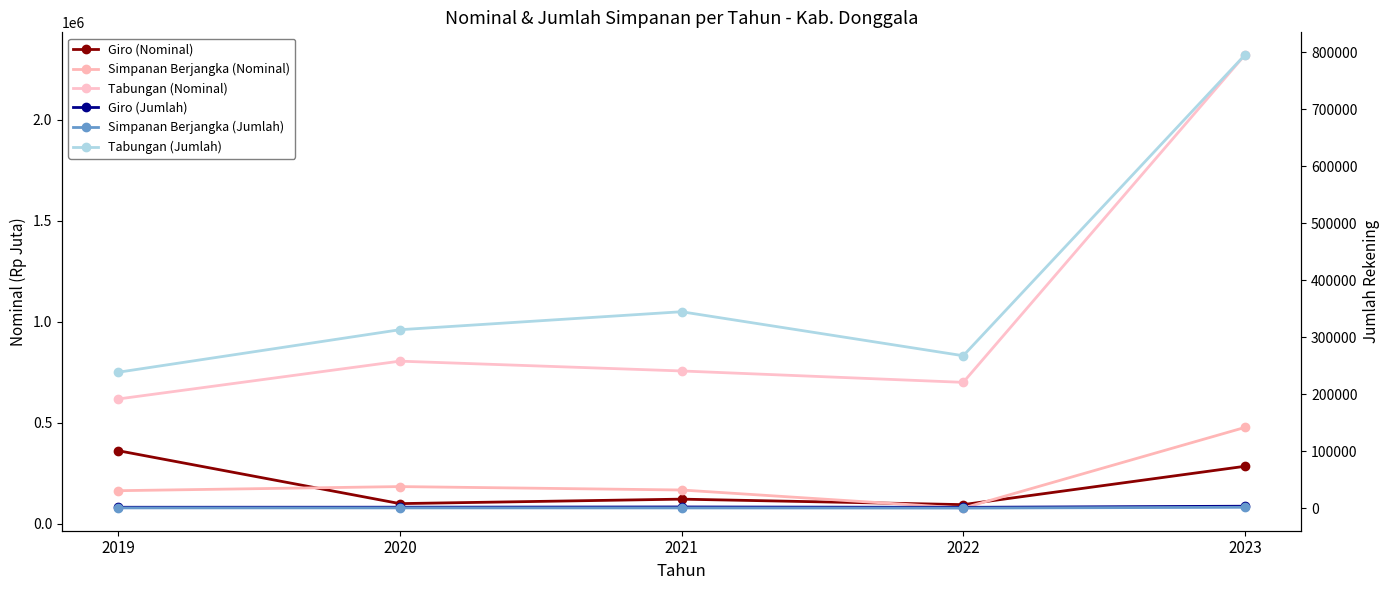

What are all the series names shown in the legend?

Giro (Nominal), Simpanan Berjangka (Nominal), Tabungan (Nominal), Giro (Jumlah), Simpanan Berjangka (Jumlah), Tabungan (Jumlah)